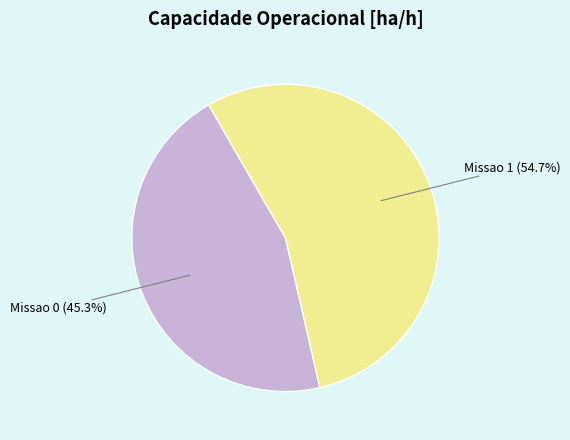

True or false: Missao 1 accounts for 65% of the total.

False